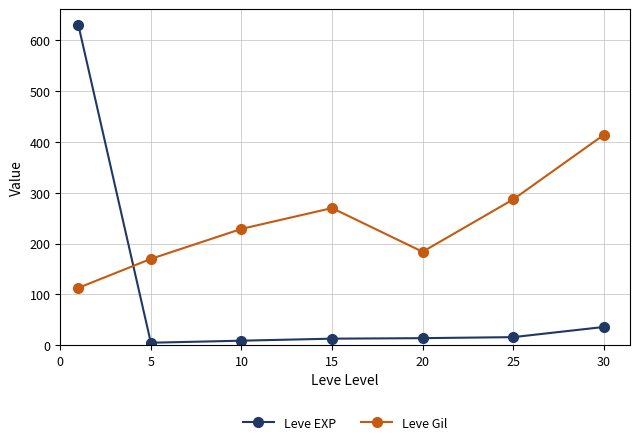

How many interior local valleys does the Leve Gil series have?

1